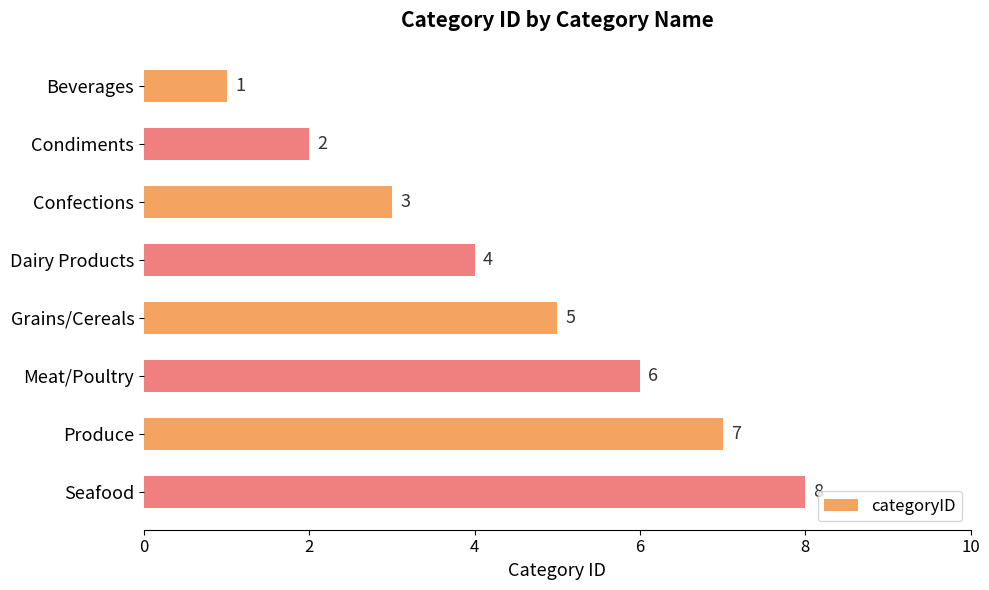

Does the chart contain stacked bars?

No